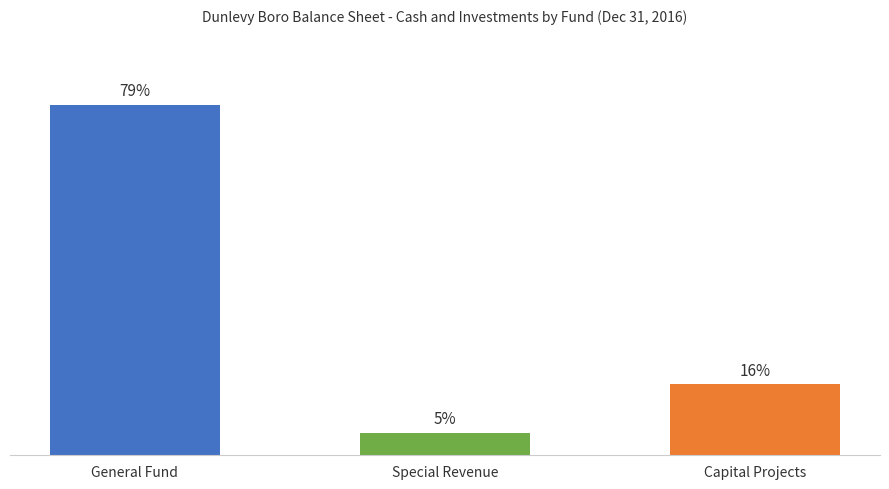

Rank the categories by value from lowest to highest.

Special Revenue, Capital Projects, General Fund